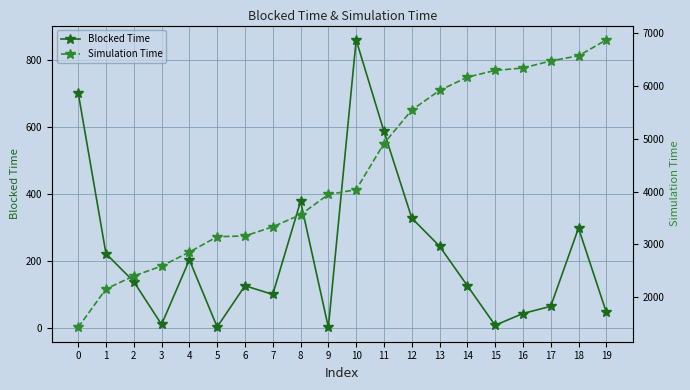

True or false: Blocked Time and Simulation Time cross at least once.

False